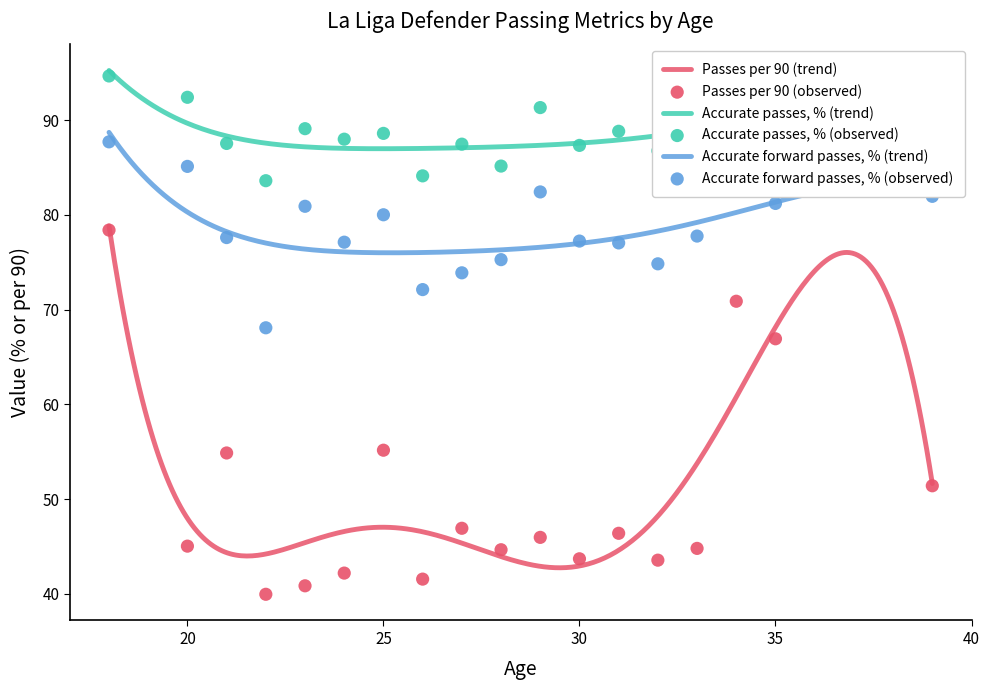

Which series has the largest total across all categories?

Accurate passes, %